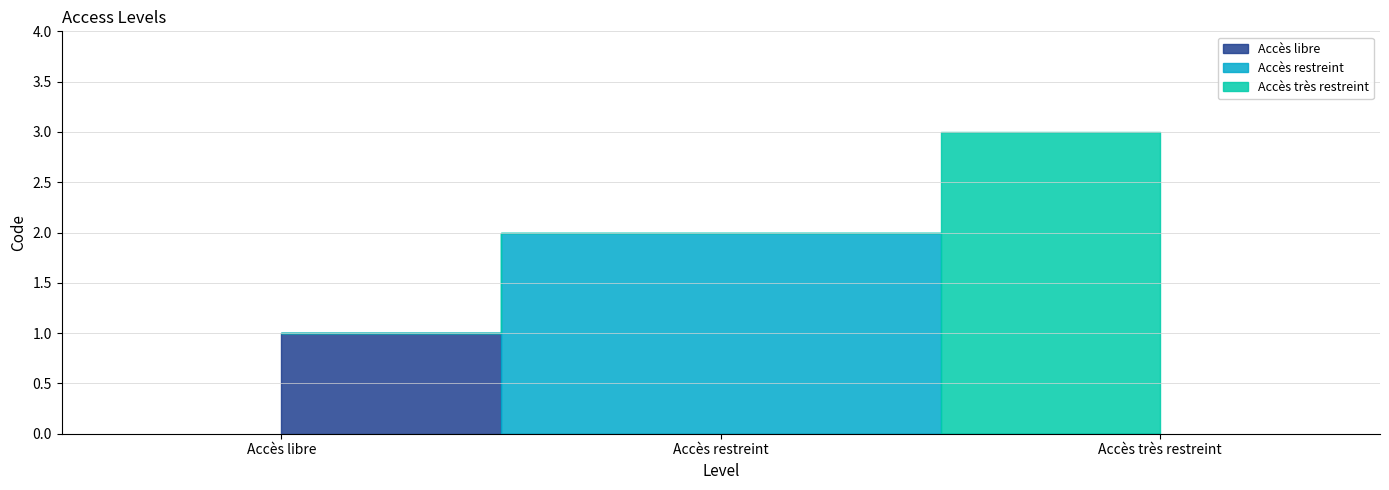

What position from the left is Accès restreint?

2